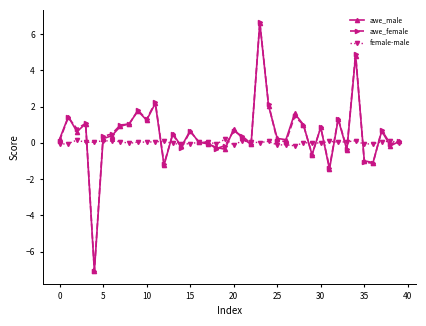

What is the sum of all awe_male values?

18.8